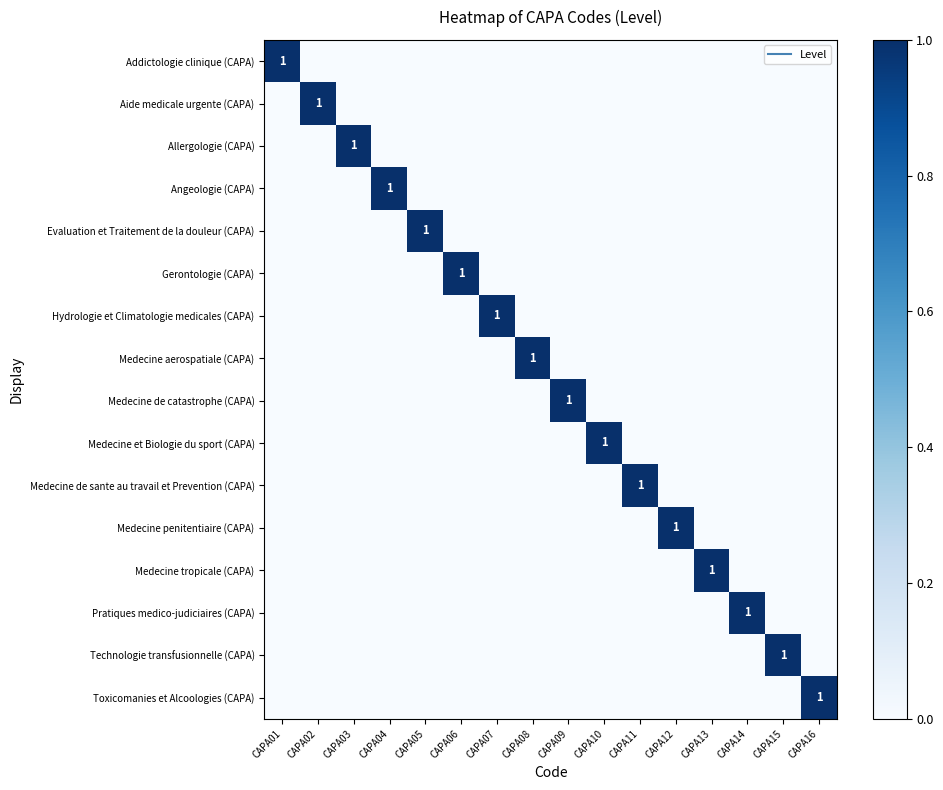

The value of Angeologie (CAPA) at CAPA07 is 0. True or false?

False